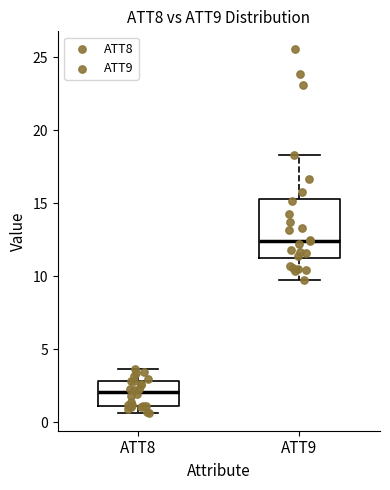

Where is the upper edge of the box for ATT8 on the y-axis? The values are not printed on the chart, so give them approximately, as read against the axis.

3.0